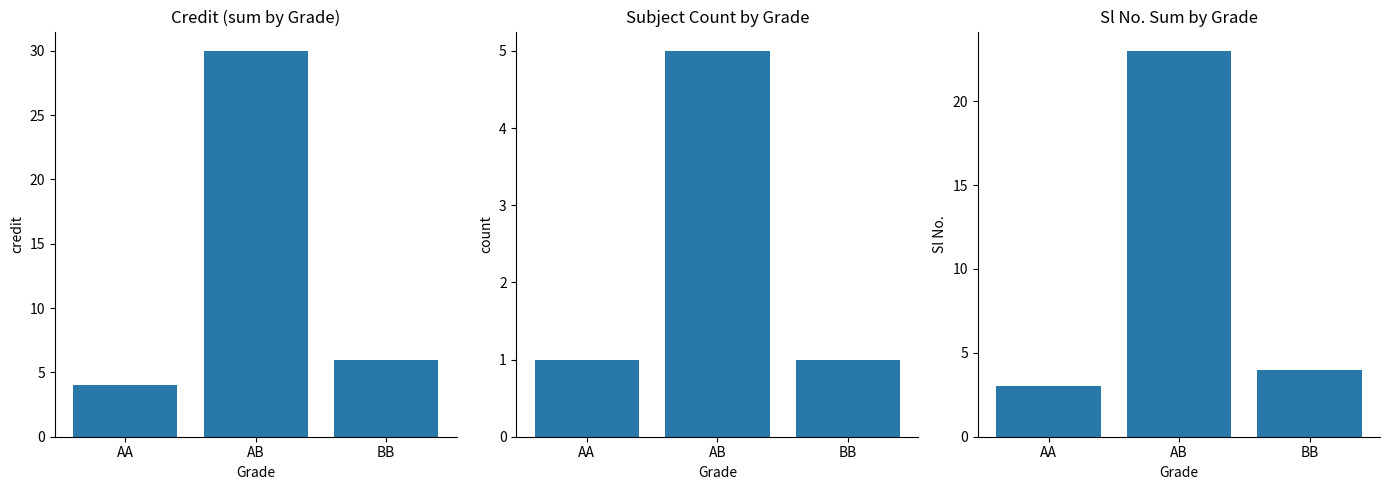

How many Subject Count values are between 1 and 5?

3